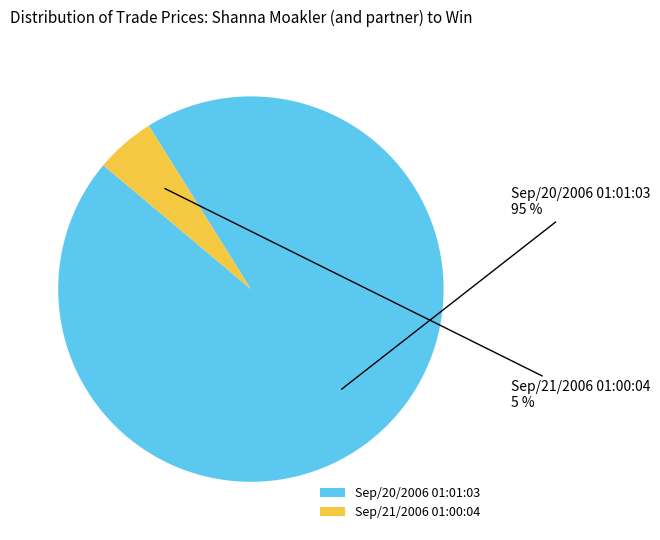

Between Sep/20/2006 01:01:03 and Sep/21/2006 01:00:04, which is larger?

Sep/20/2006 01:01:03